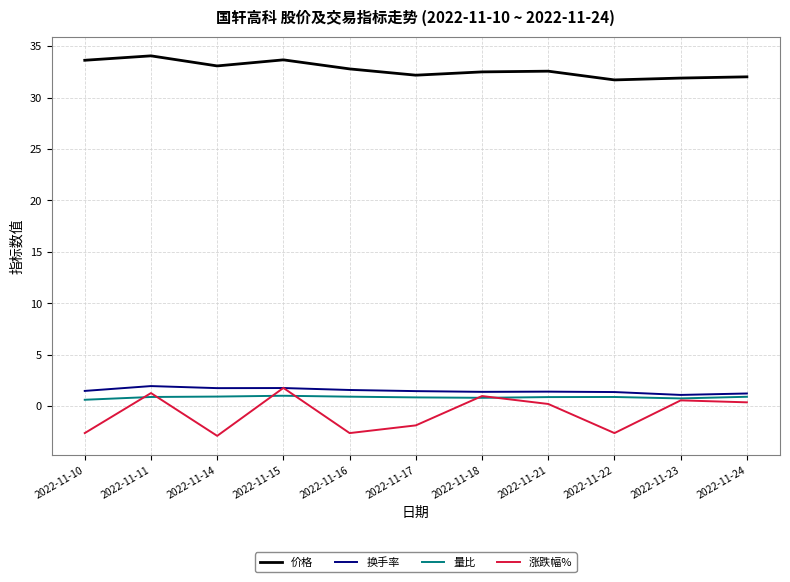

True or false: 价格 has a value of 31.9 at 2022-11-23.

True